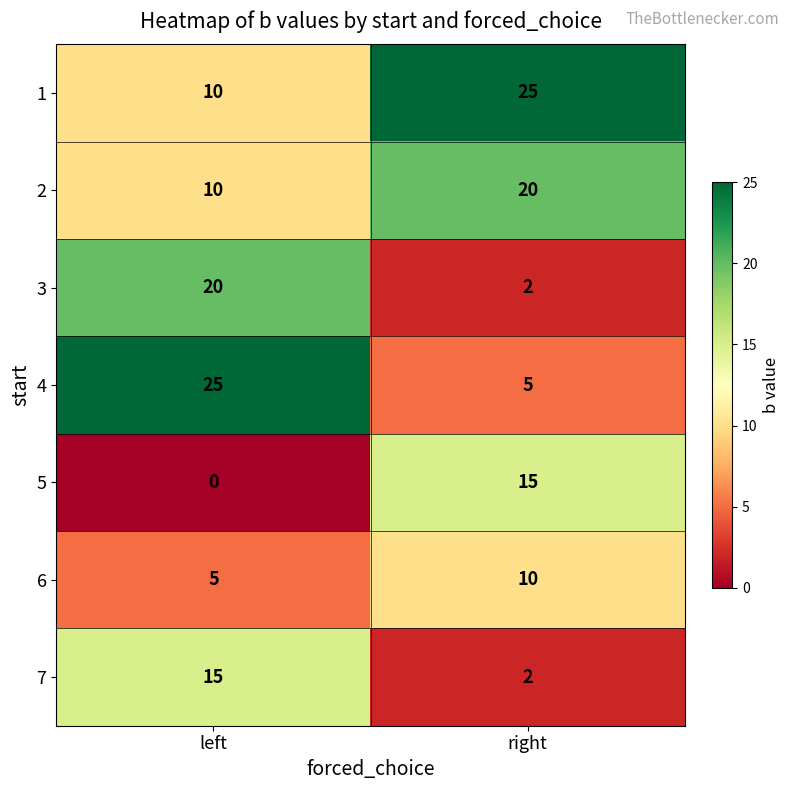

Which series has the largest range (max minus min)?

4